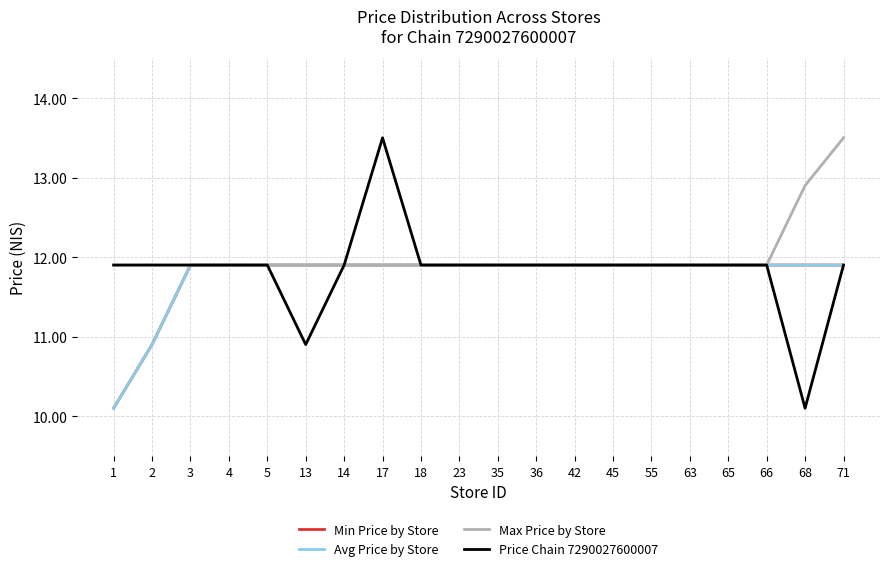

Is this an area chart (filled region under the line)?

No